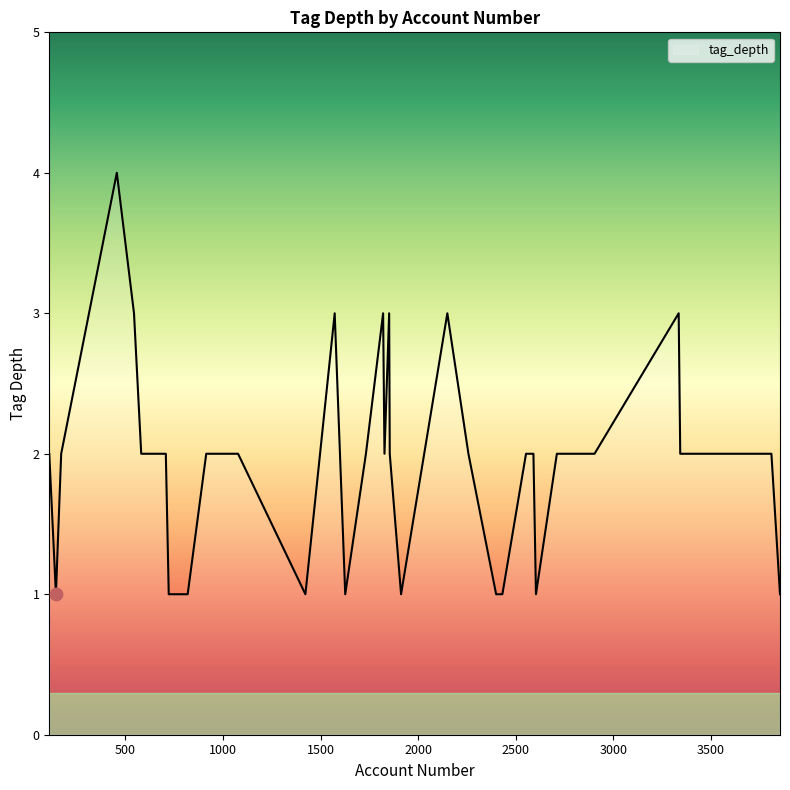

What is the difference between the maximum and minimum values?

3